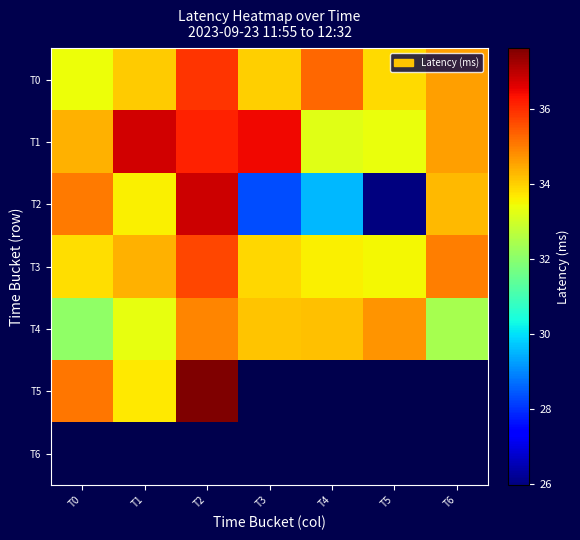

Which category has the highest value in the T2 series?

T2